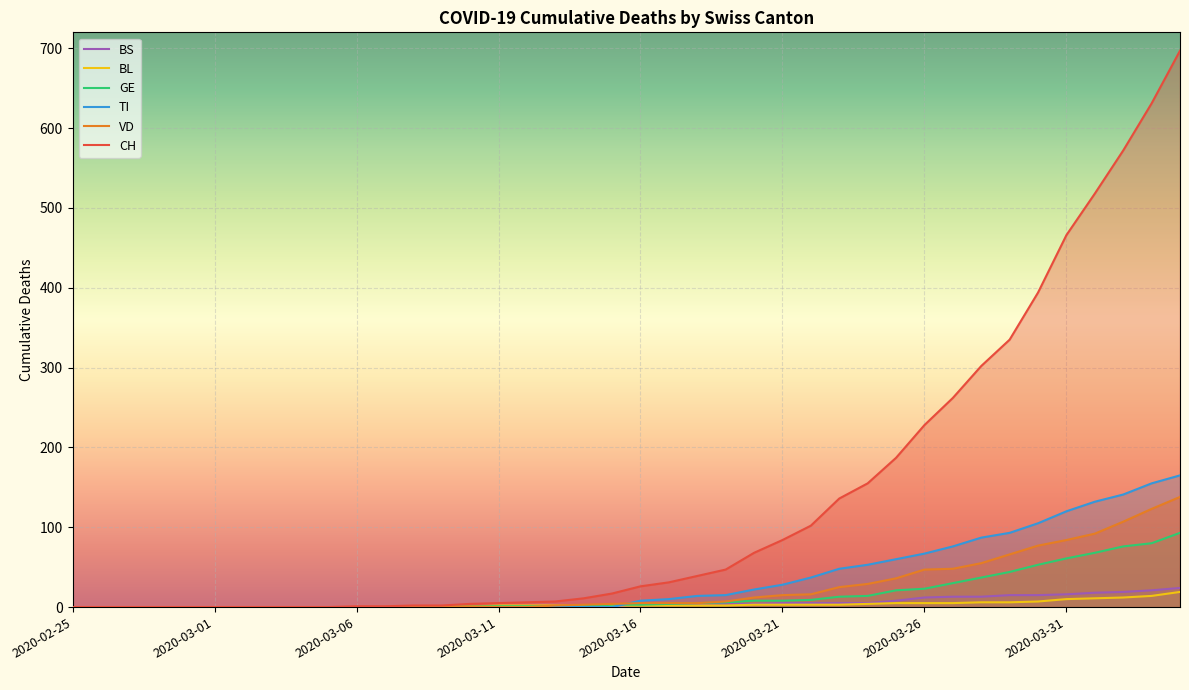

What is the maximum value shown in the chart?

697